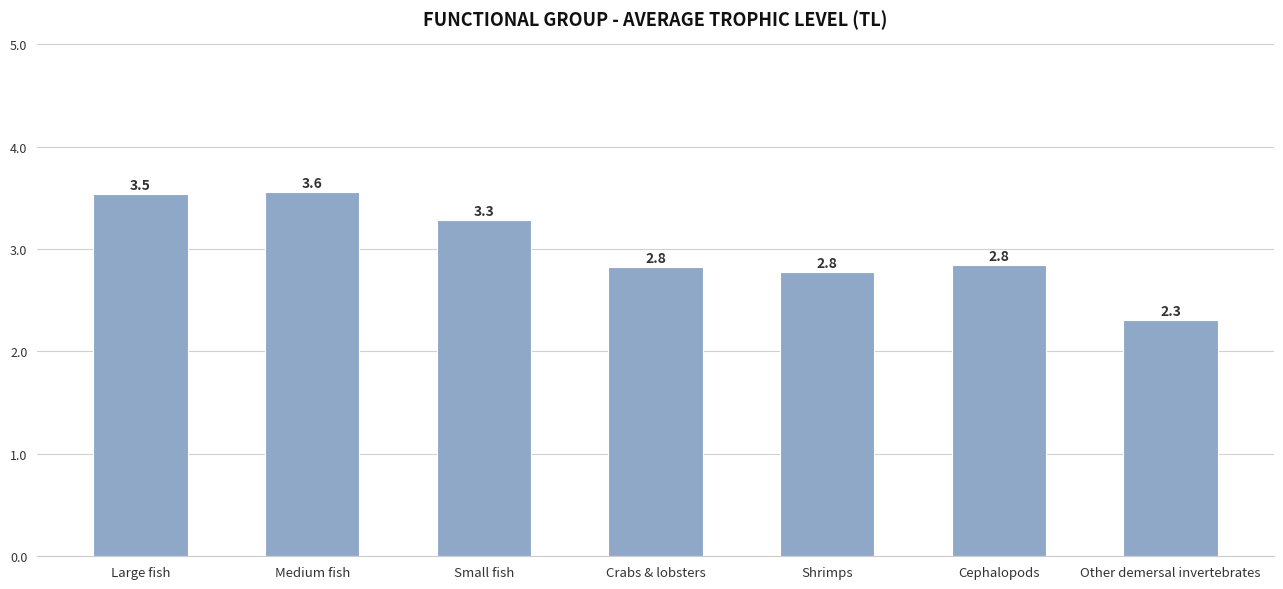

Reading left to right, what are all the values shown in this chart?

Large fish=3.5	Medium fish=3.6	Small fish=3.3	Crabs & lobsters=2.8	Shrimps=2.8	Cephalopods=2.8	Other demersal invertebrates=2.3